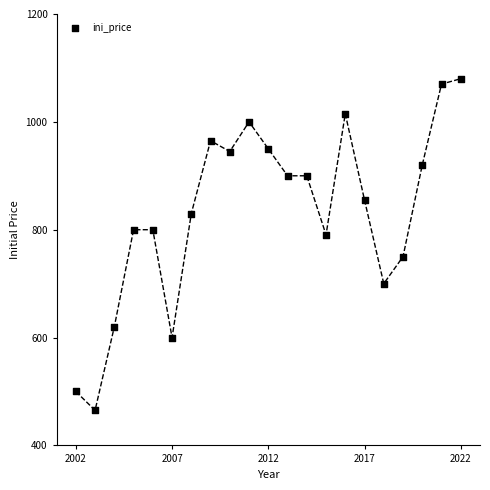

What is the range of X values (max minus min)?

20.0